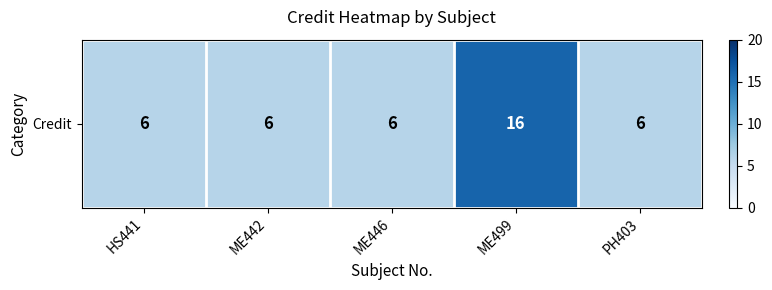

Between PH403 and HS441, which is larger?

PH403